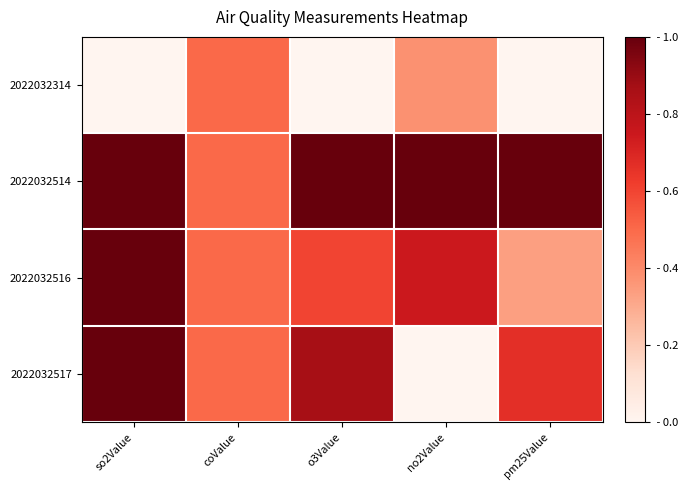

Reading left to right, list all the values displayed in this chart.

2022032314: so2Value=0.0	coValue=0.5	o3Value=0.0	no2Value=0.4	pm25Value=0.0
2022032514: so2Value=1.0	coValue=0.5	o3Value=1.0	no2Value=1.0	pm25Value=1.0
2022032516: so2Value=1.0	coValue=0.5	o3Value=0.6	no2Value=0.7	pm25Value=0.3
2022032517: so2Value=1.0	coValue=0.5	o3Value=0.9	no2Value=0.0	pm25Value=0.7